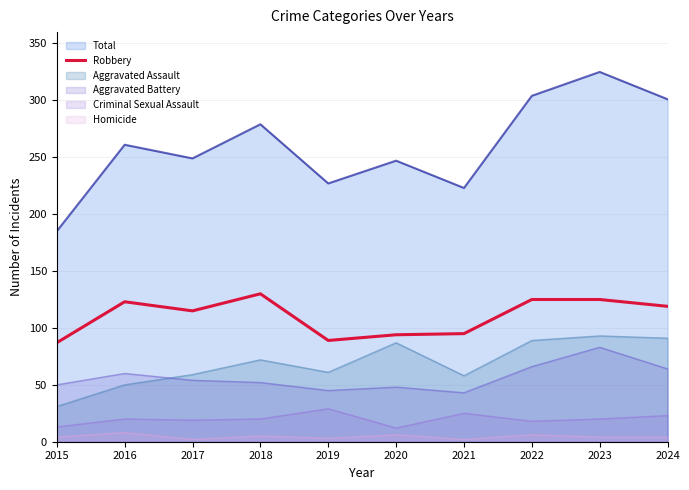

Does the chart display data point markers on the line(s)?

No